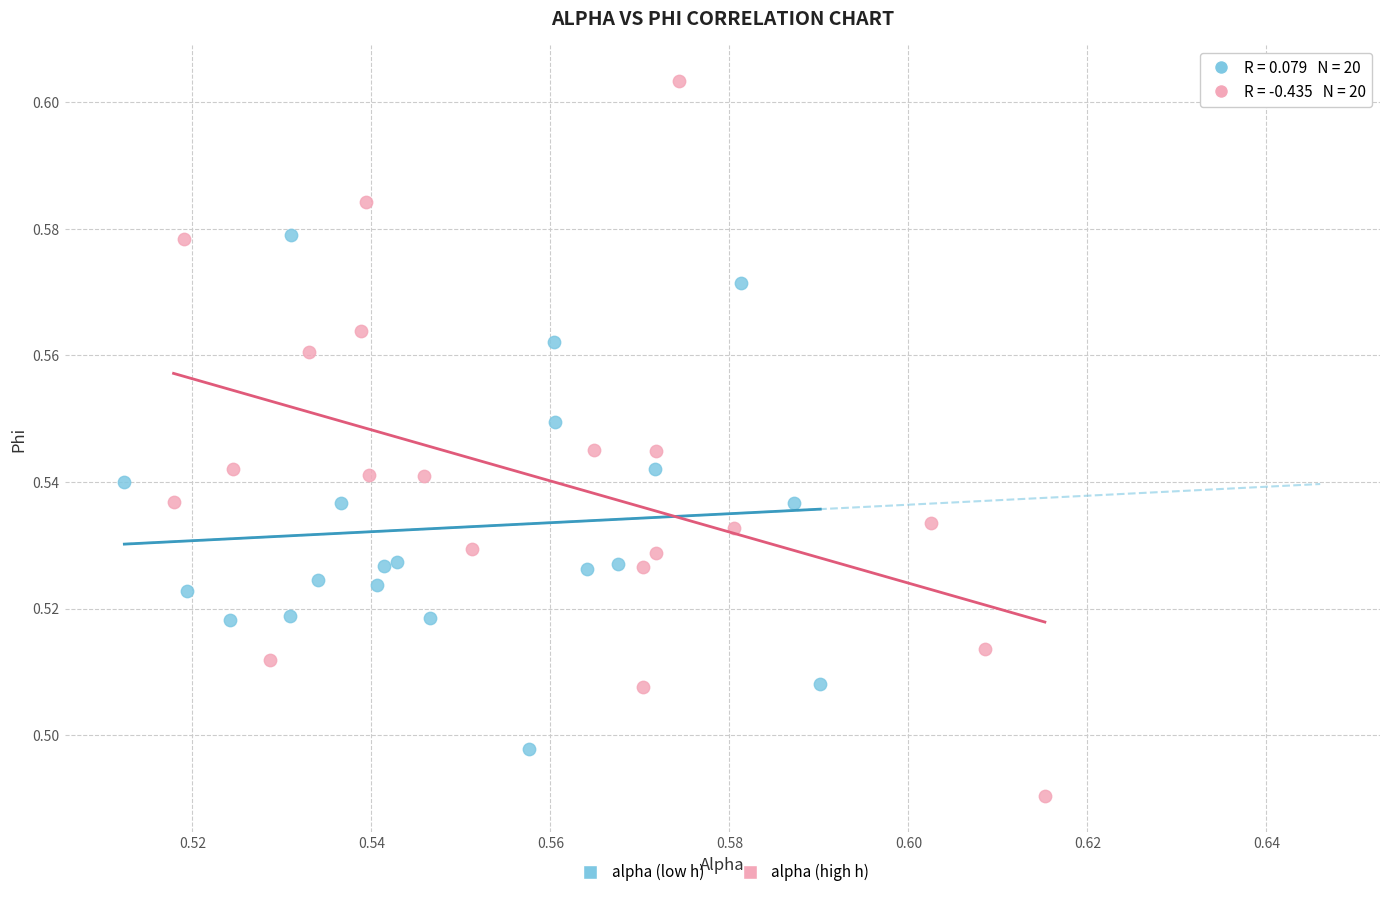

Which series has the largest Y range (max minus min)?

alpha (high h)